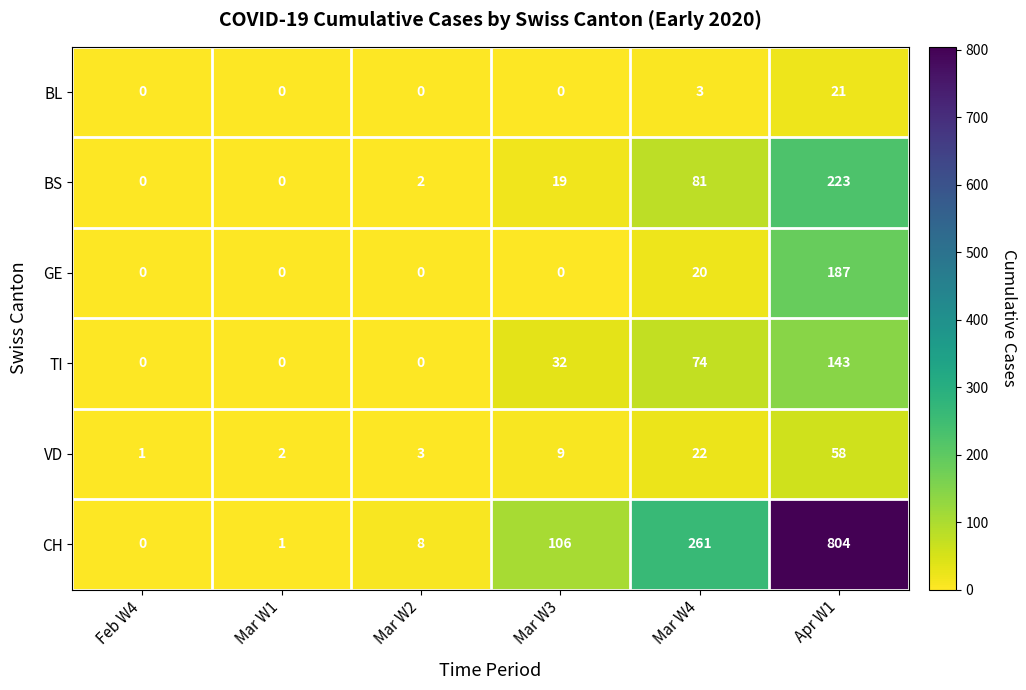

True or false: CH has a value of 8 at Mar W2.

True